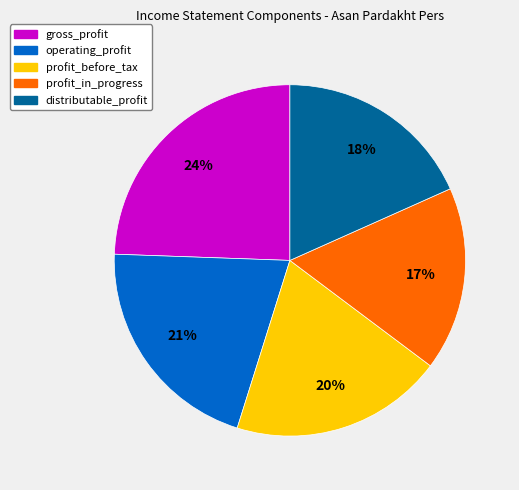

To the nearest percent, what is the average slice percentage?

20%